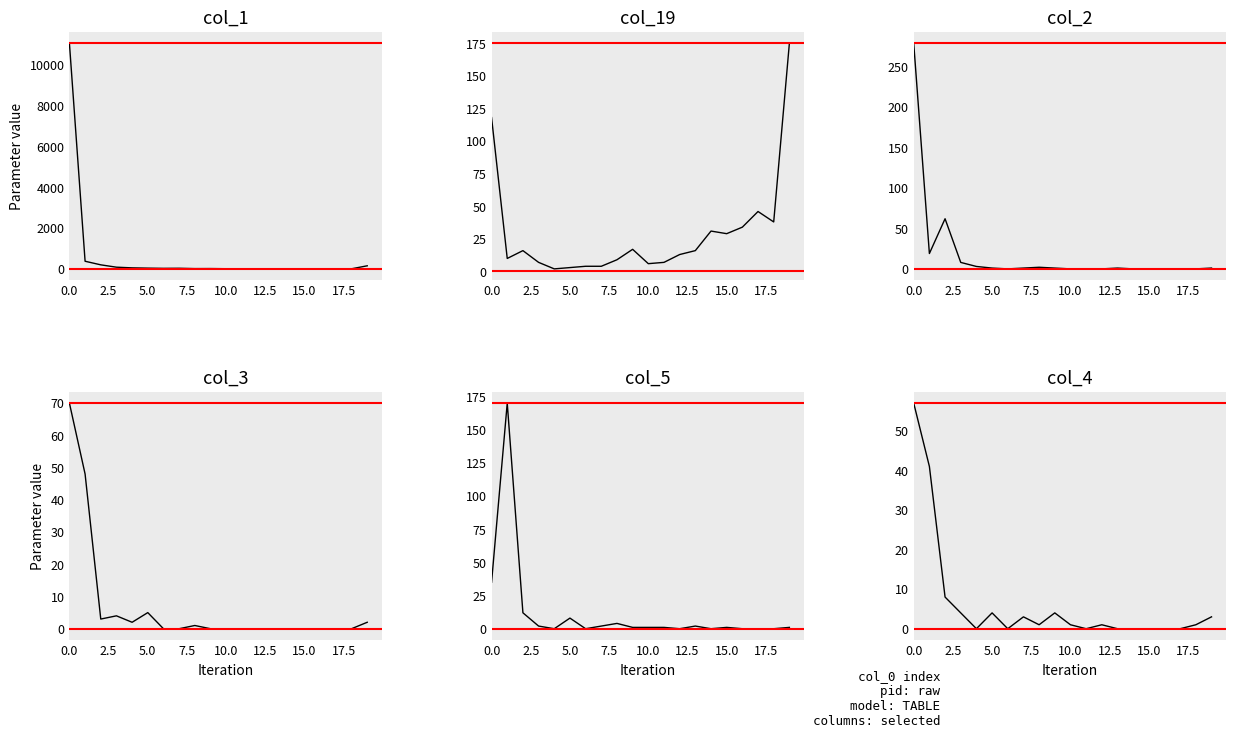

List the series in order of their peak value, highest first.

col_1, col_2, col_19, col_5, col_3, col_4